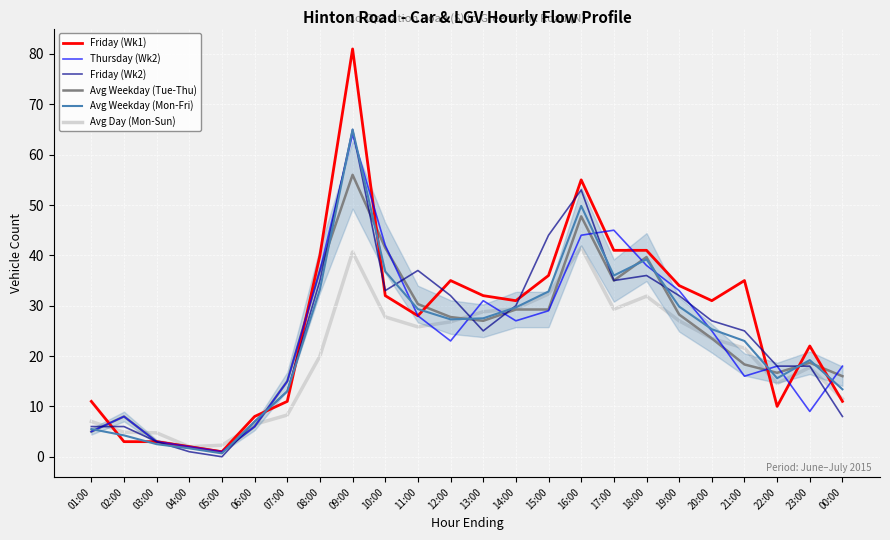

After their last crossing, which series has the higher values: Avg Weekday (Mon-Fri) or Thursday (Wk2)?

Thursday (Wk2)